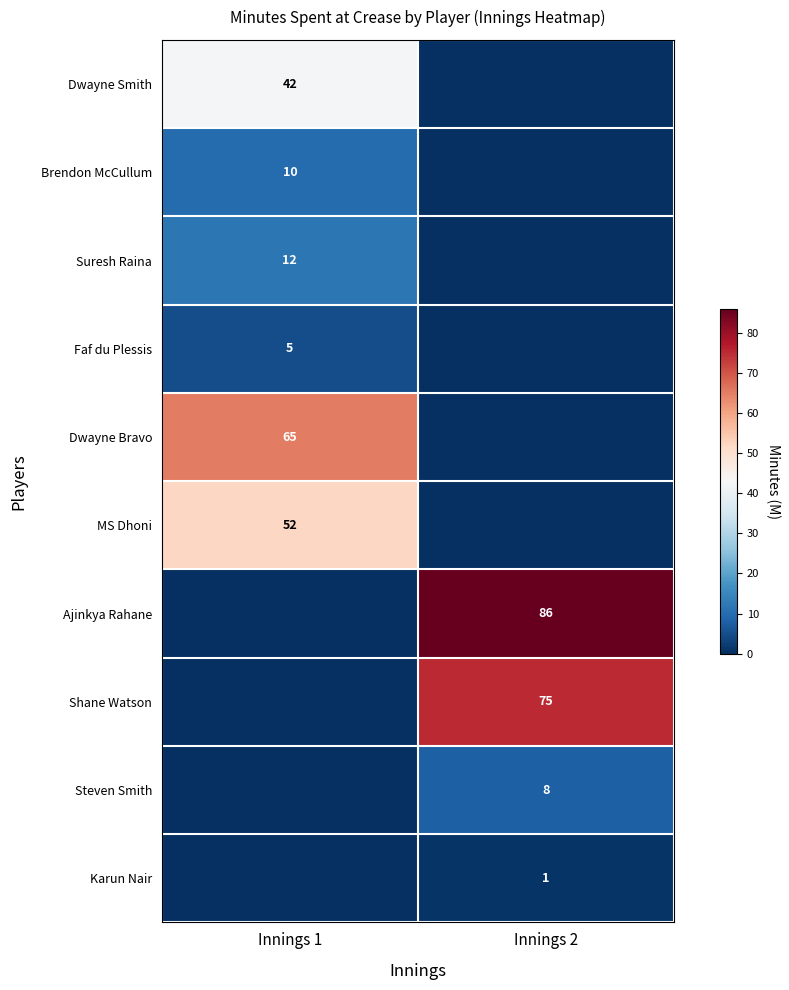

Is it true that Faf du Plessis equals 2 at Innings 1?

False